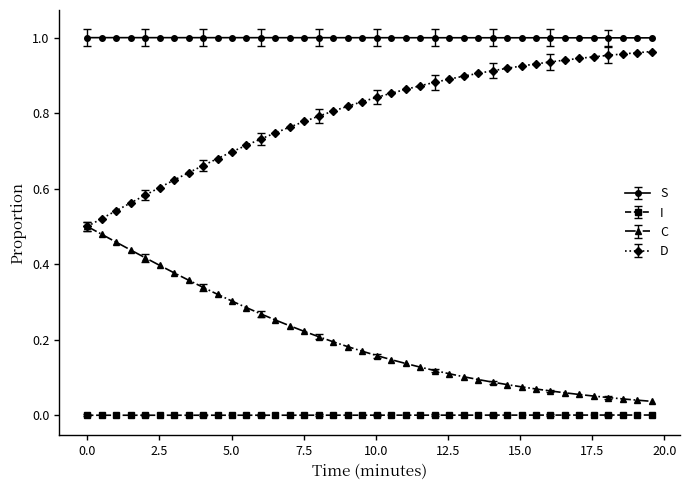

Count the number of data series in this chart.

4